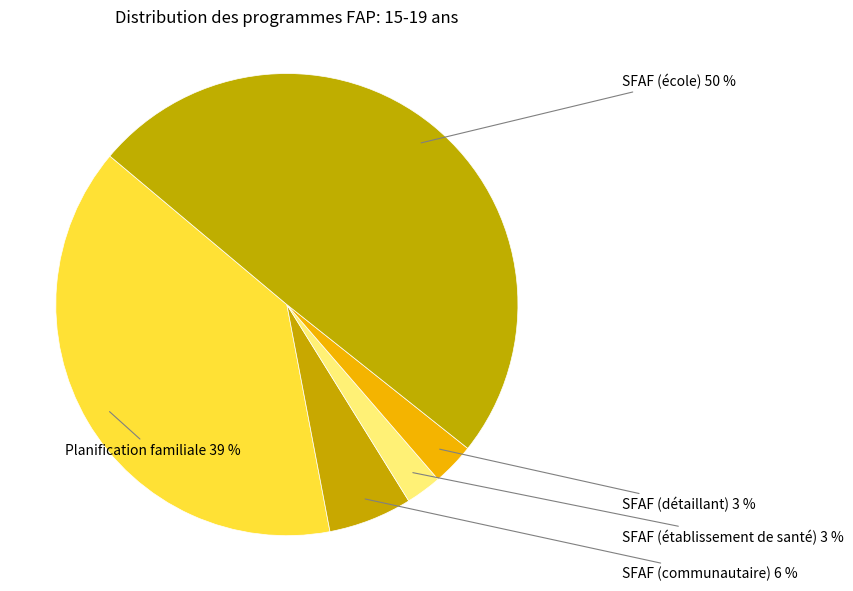

Between SFAF (détaillant) and SFAF (communautaire), which is larger?

SFAF (communautaire)